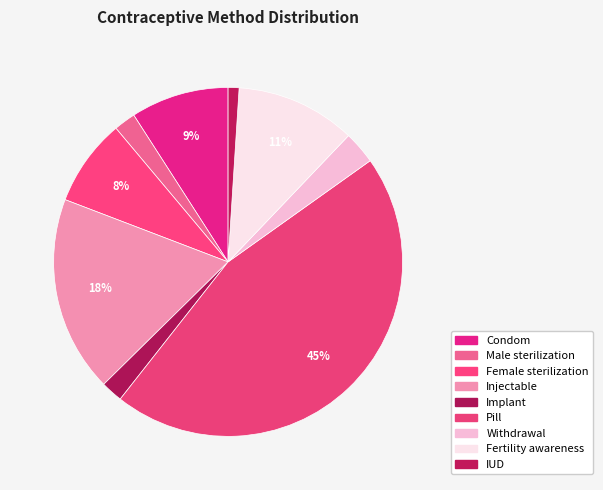

The Pill slice represents 45% of the pie. True or false?

True